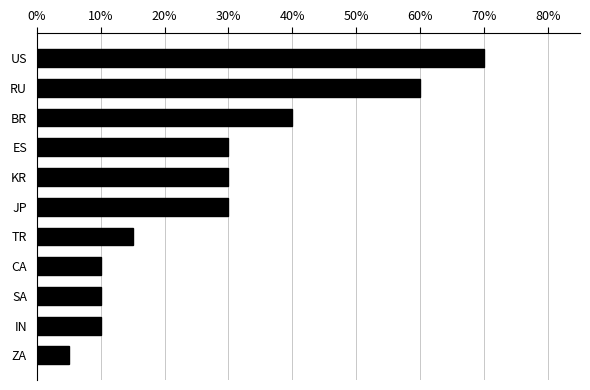

Is it true that the value at RU is 12?

False